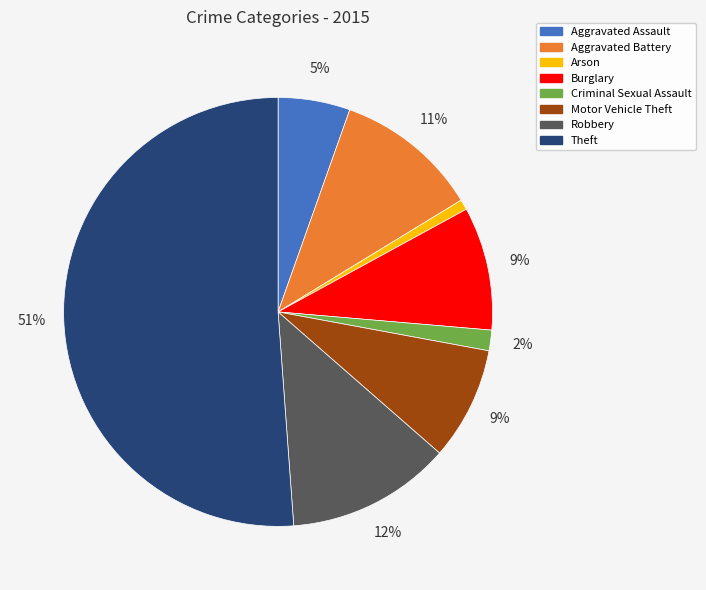

True or false: Criminal Sexual Assault accounts for 9% of the total.

False